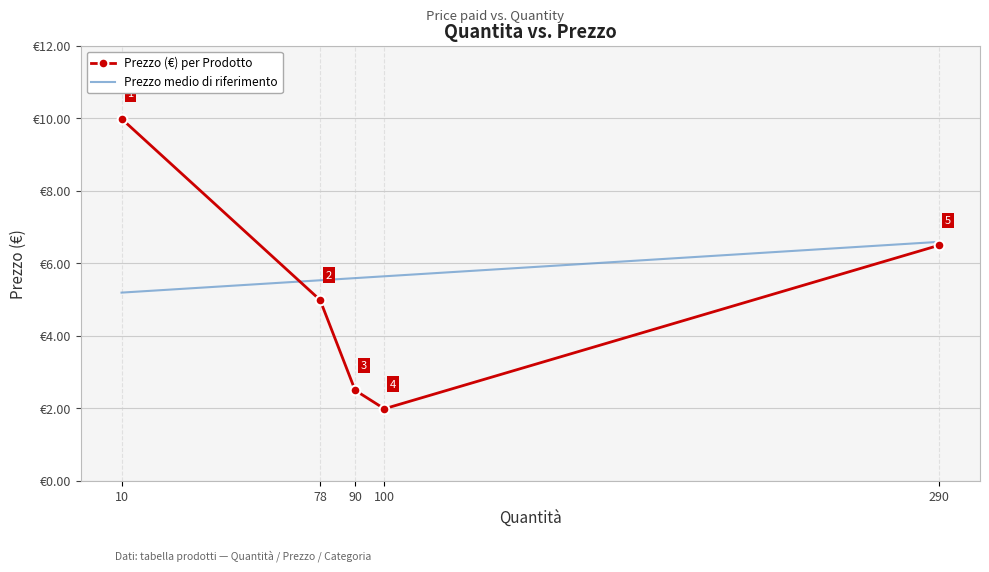

Rank the categories by value from lowest to highest.

100, 90, 78, 290, 10